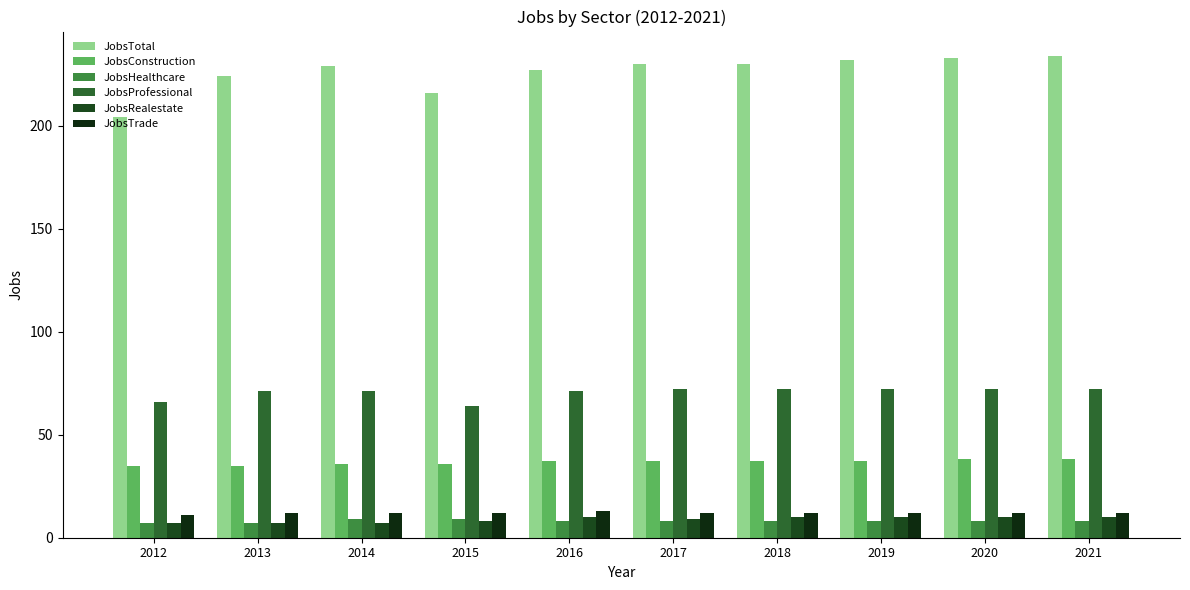

How many bars are there in each group?

6